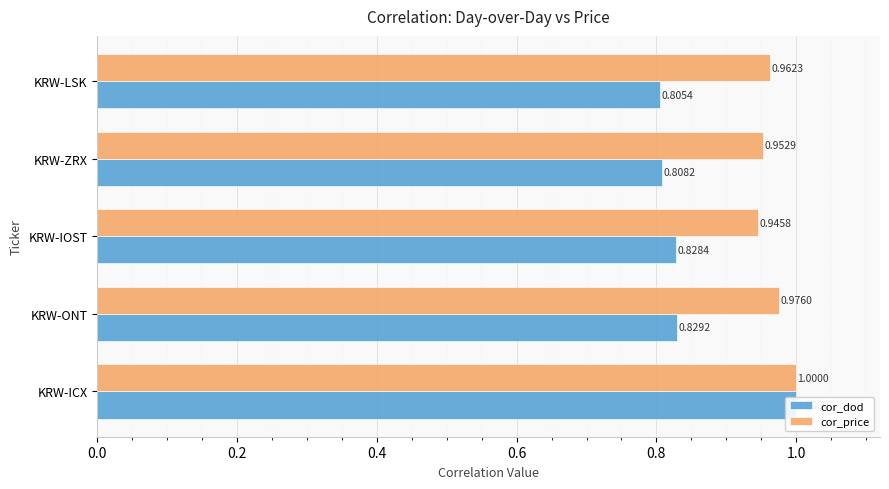

The value of cor_dod at KRW-ZRX is 0.8. True or false?

True